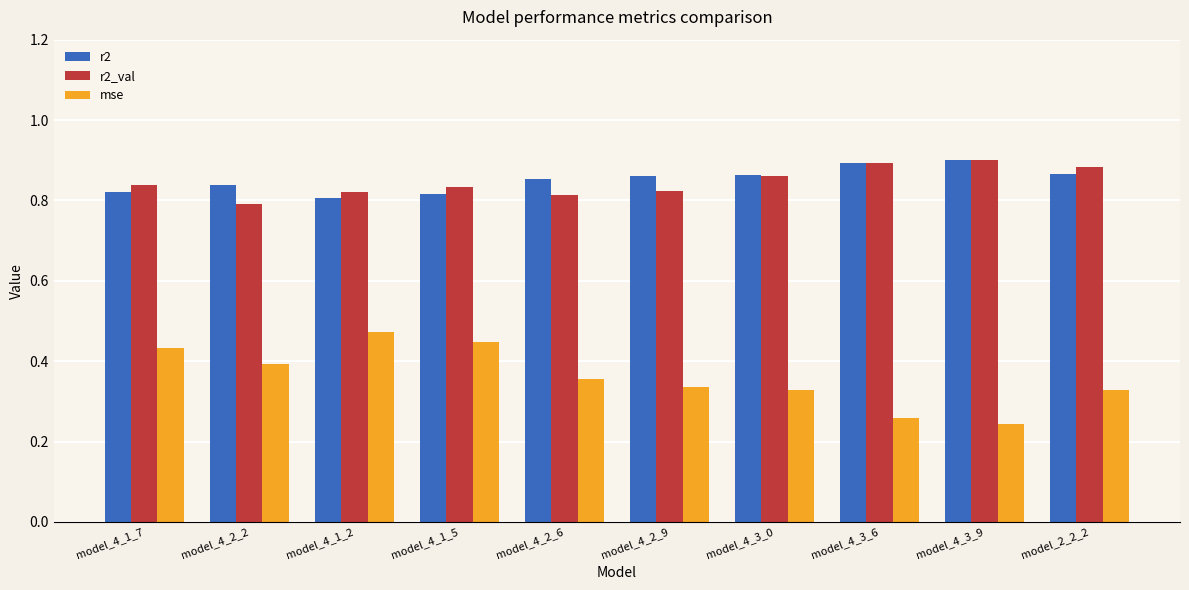

Count the number of data series in this chart.

3